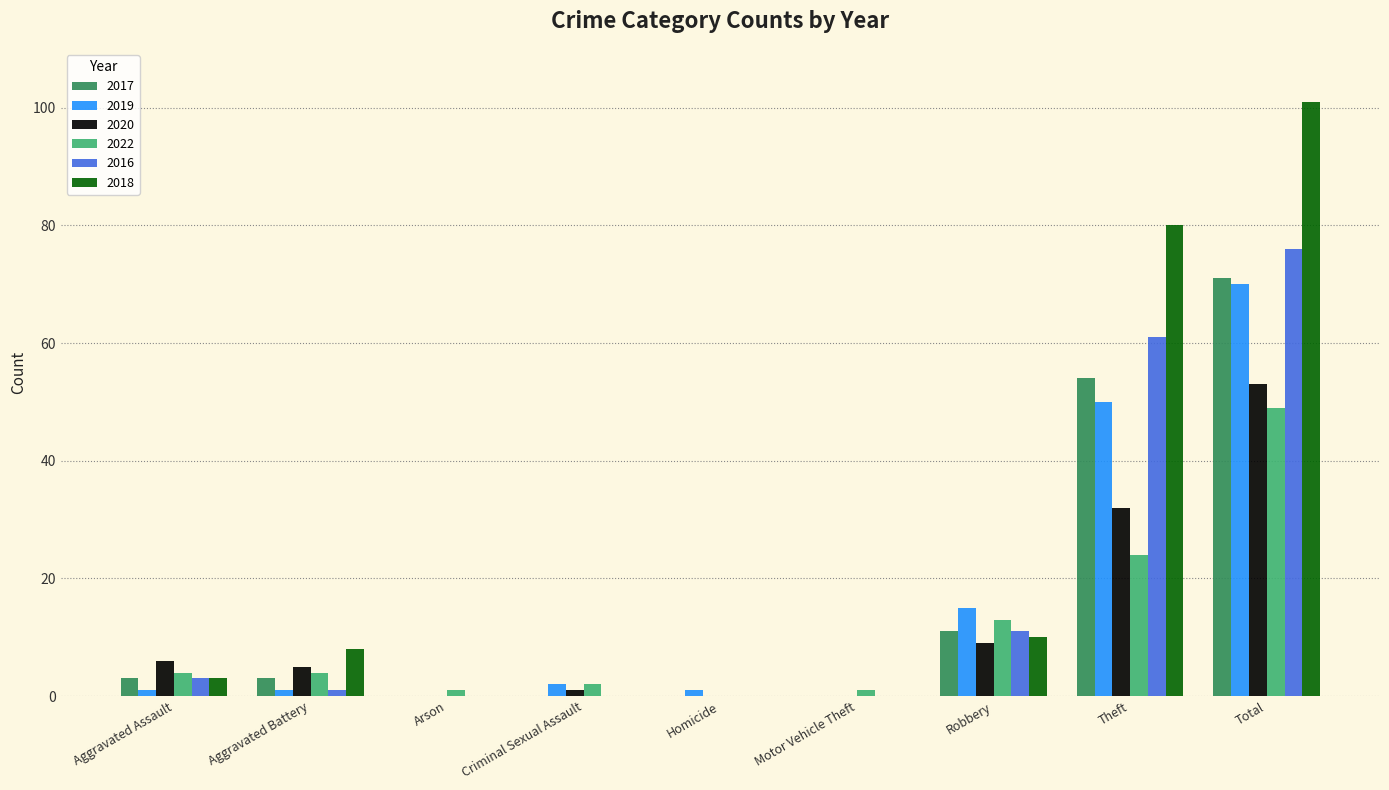

Which series has the largest range (max minus min)?

2018